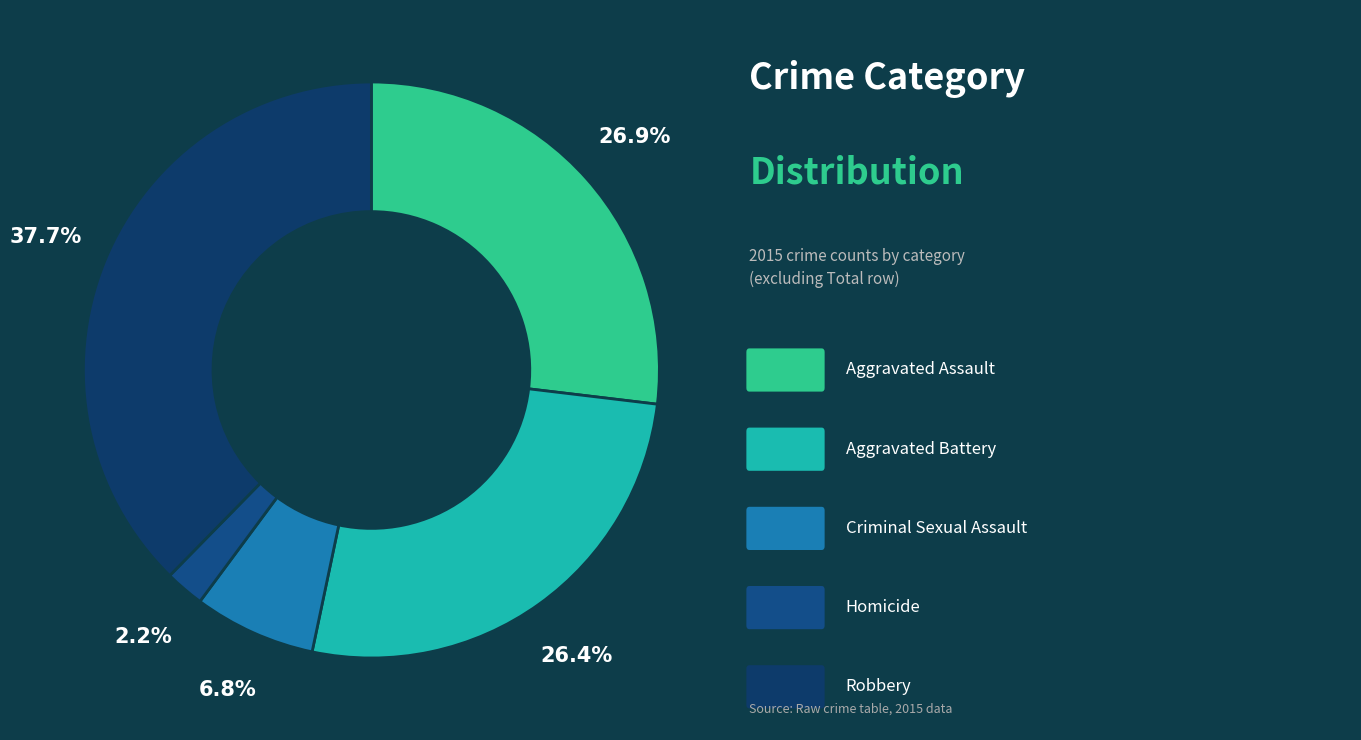

To the nearest percent, what is the difference between the largest and smallest slice percentages?

35%